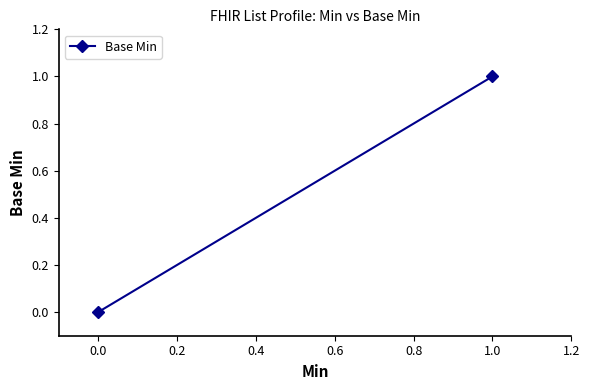

How many values are between 0 and 1?

2